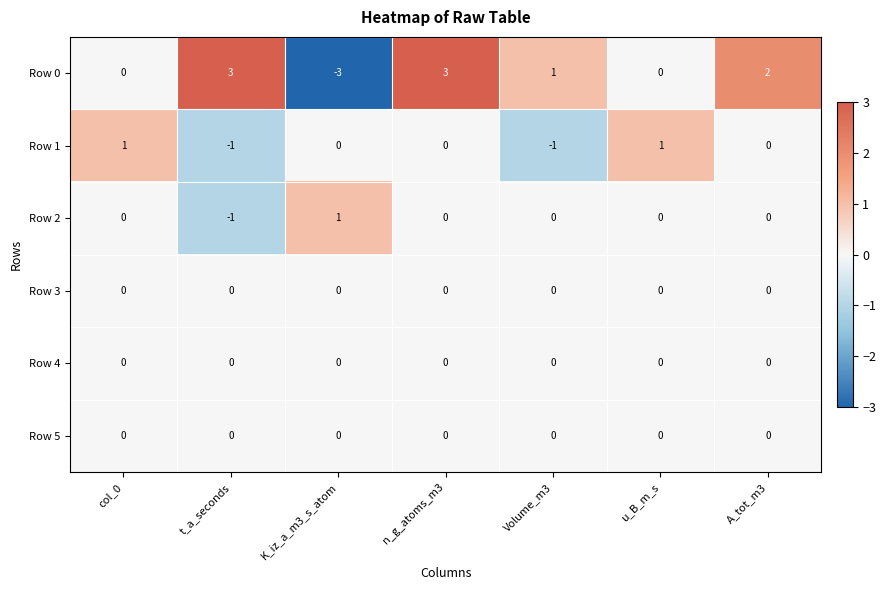

At which category is the sum across all series the highest?

n_g_atoms_m3